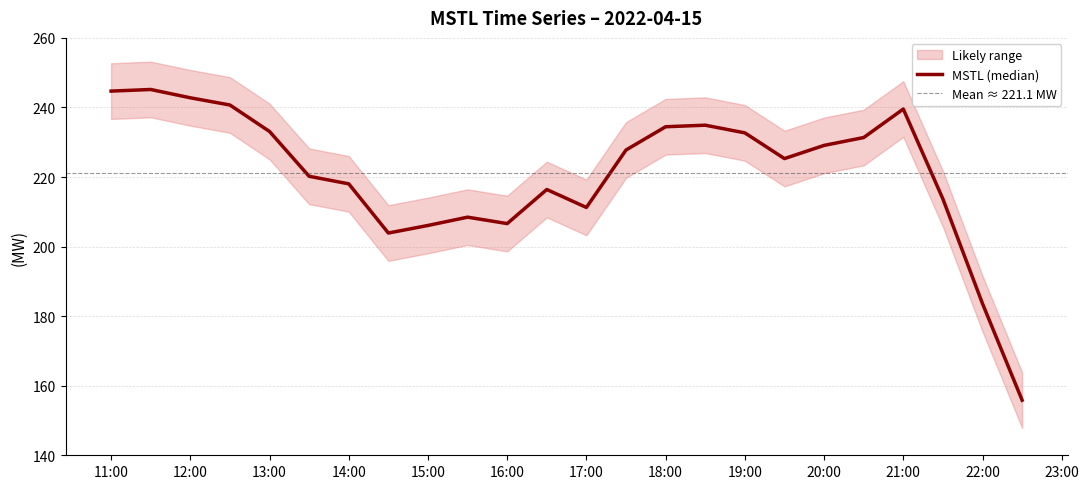

How many lines are shown in the chart?

1